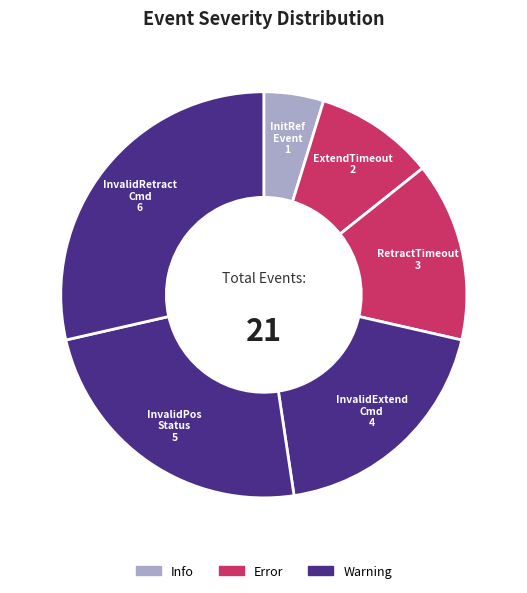

Which category has the biggest portion of the pie?

InvalidRetractCommand